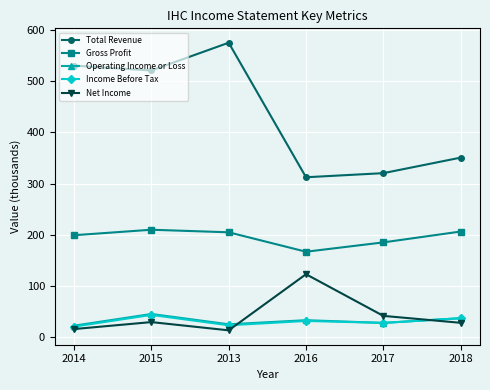

What is the value of the Total Revenue point at the 1st from the left?

530.3